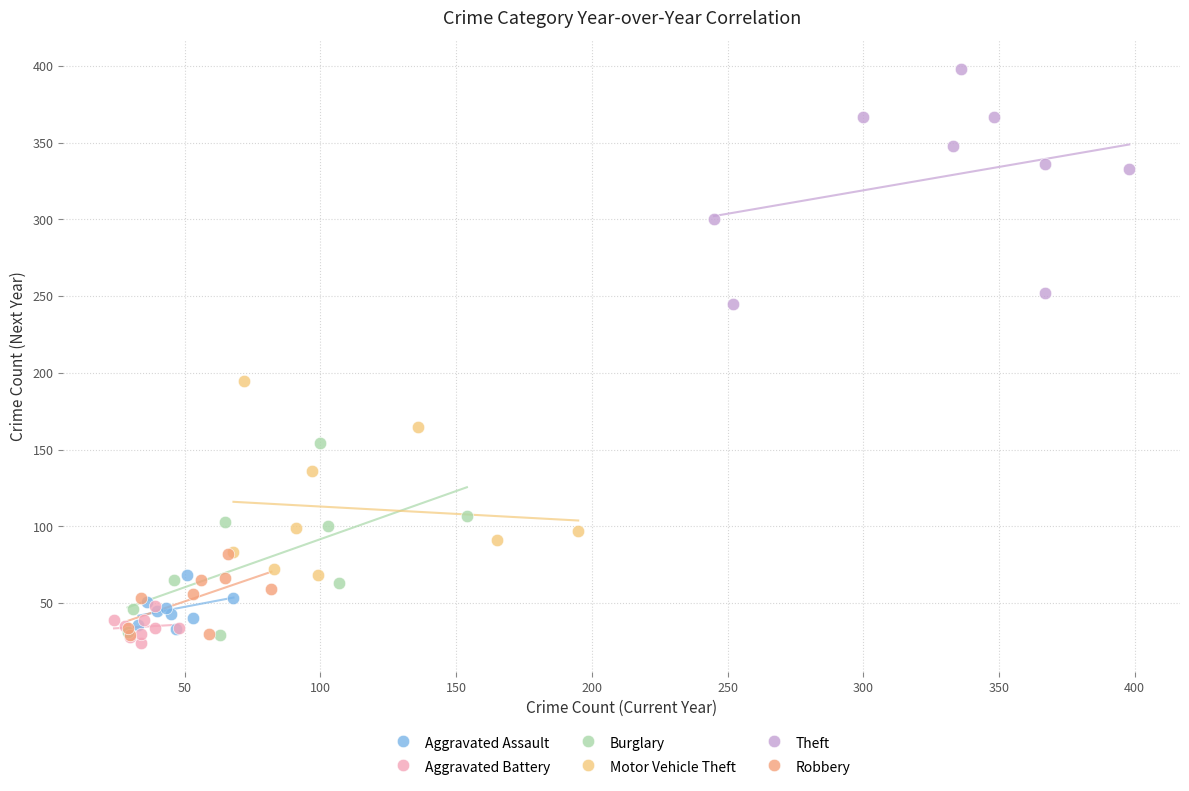

Which series reaches the maximum Y coordinate?

Theft